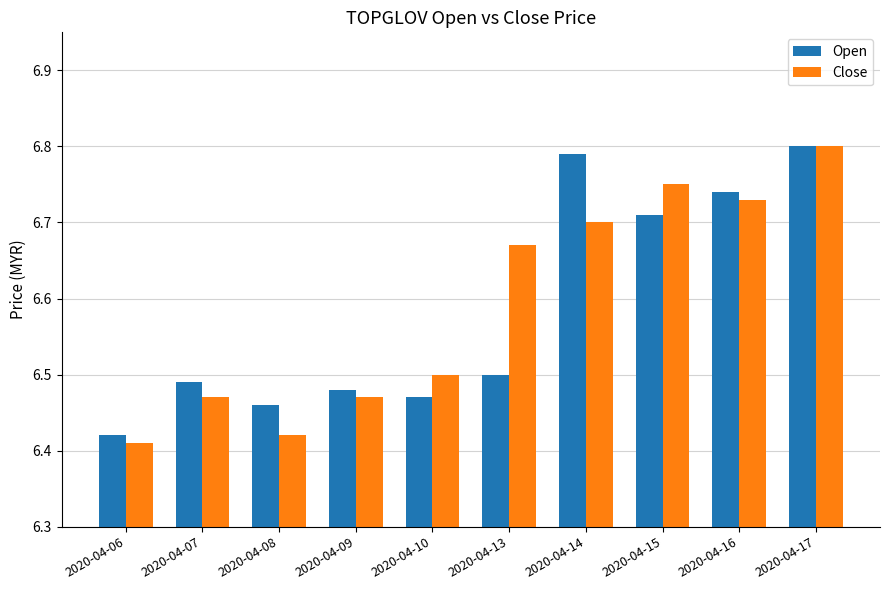

The value of Close at 2020-04-07 is 9.4. True or false?

False